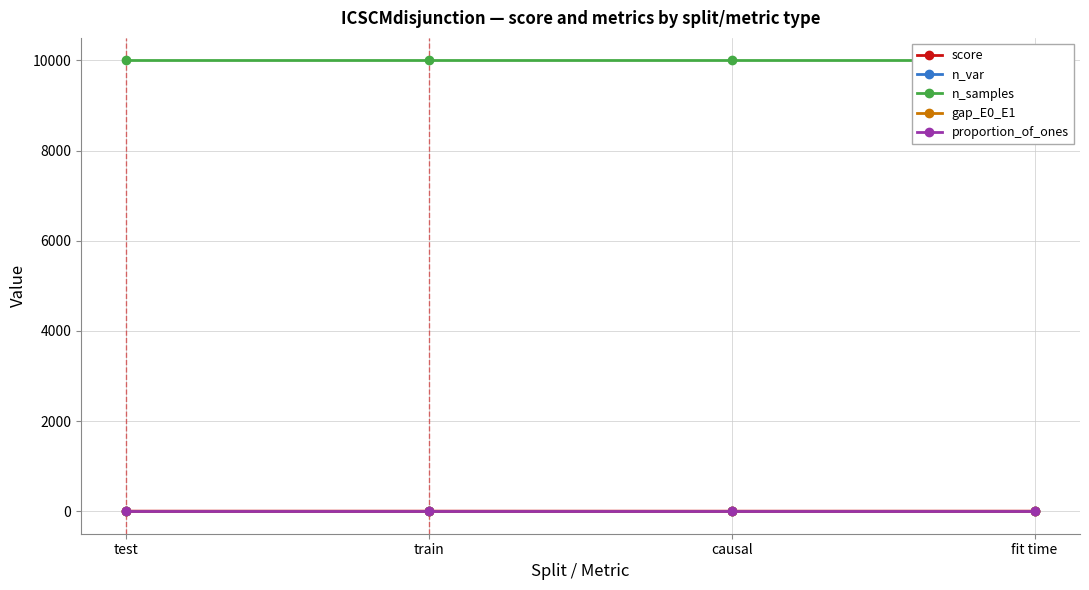

Does the chart display data point markers on the line(s)?

Yes